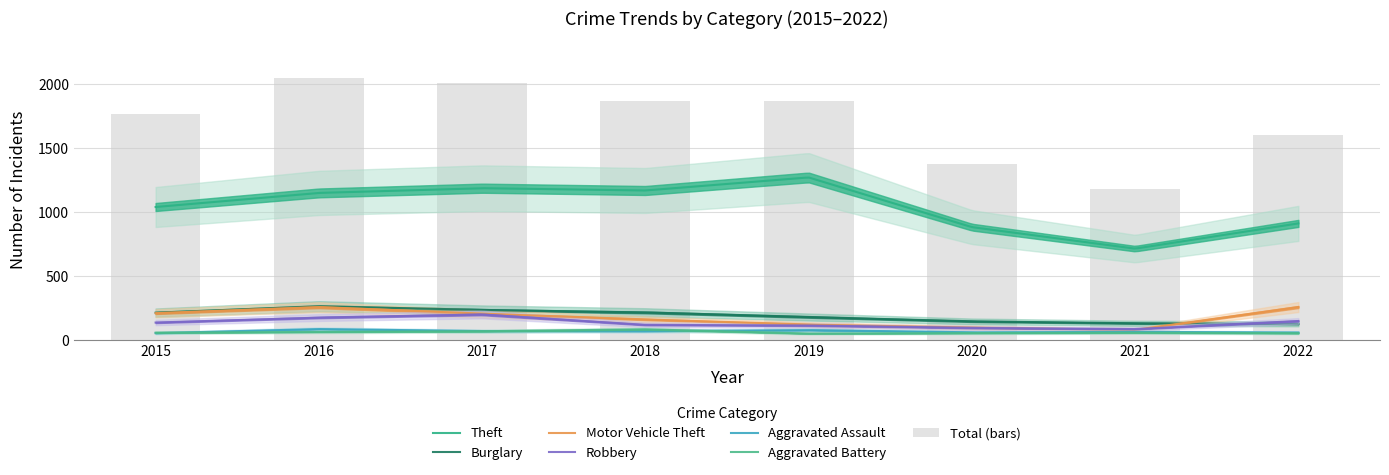

Reading right to left, transcribe all the data shown in this chart.

Theft: 913	716	884	1272	1170	1188	1151	1041
Burglary: 129	133	148	182	218	237	266	216
Motor Vehicle Theft: 260	82	99	123	163	208	259	212
Robbery: 151	88	97	116	121	202	178	139
Aggravated Assault: 61	66	62	80	72	72	88	56
Aggravated Battery: 56	60	57	53	86	71	66	60